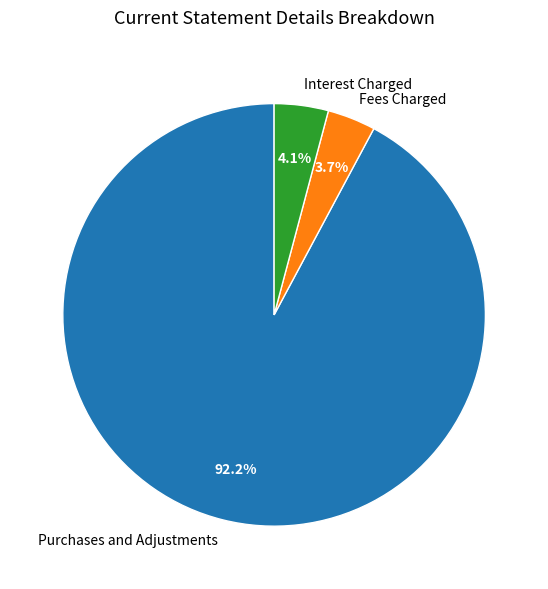

To the nearest percent, what portion does Interest Charged represent?

4%